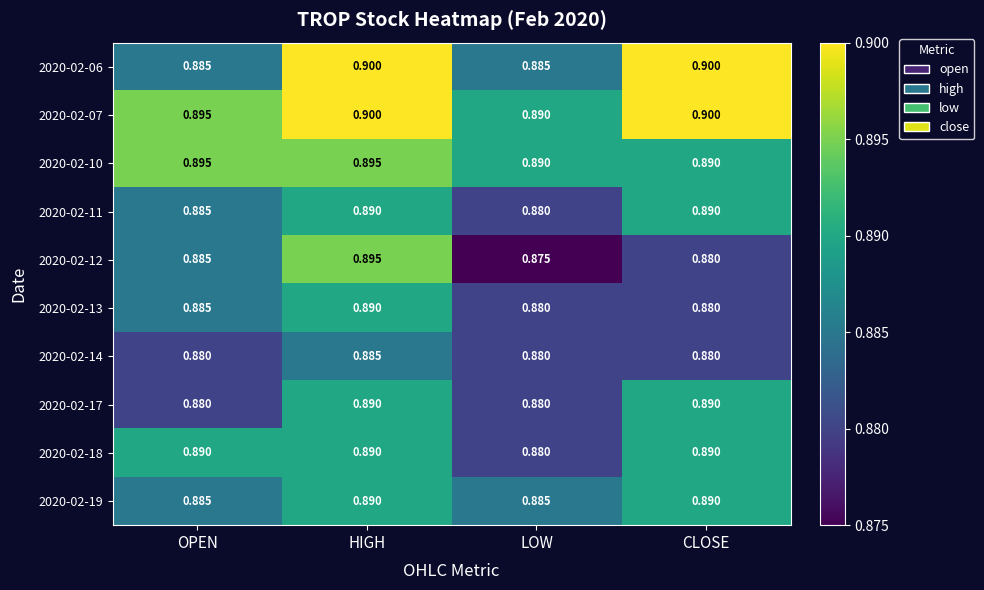

At which category does the chart reach its minimum across all series?

LOW